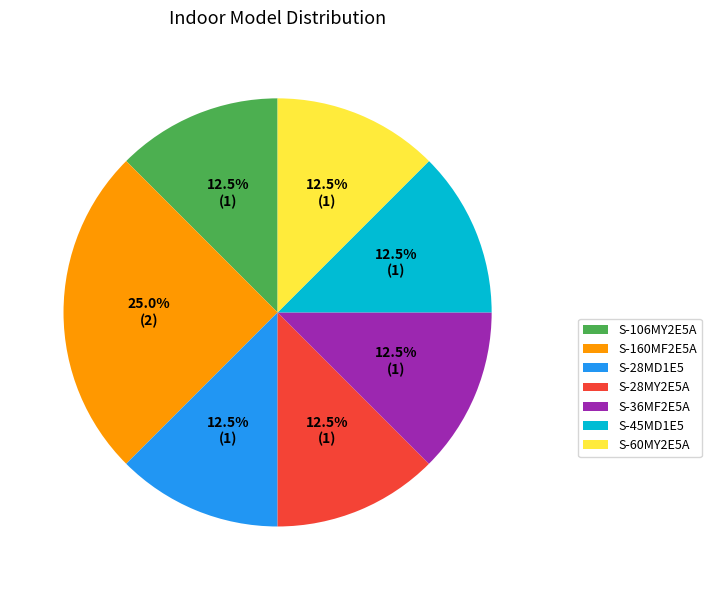

What is the largest slice in the pie chart?

S-160MF2E5A